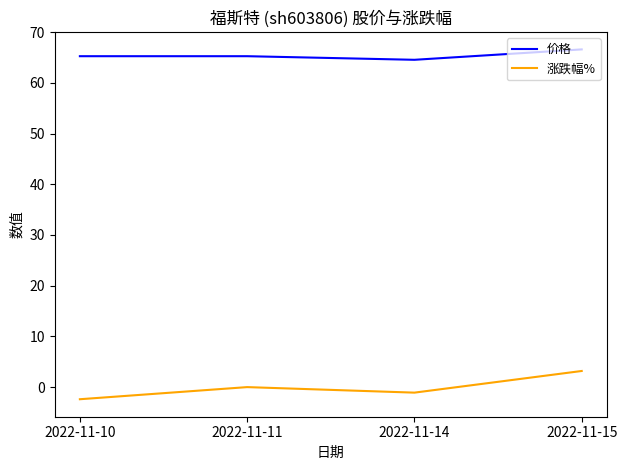

True or false: 涨跌幅% and 价格 cross at least once.

False